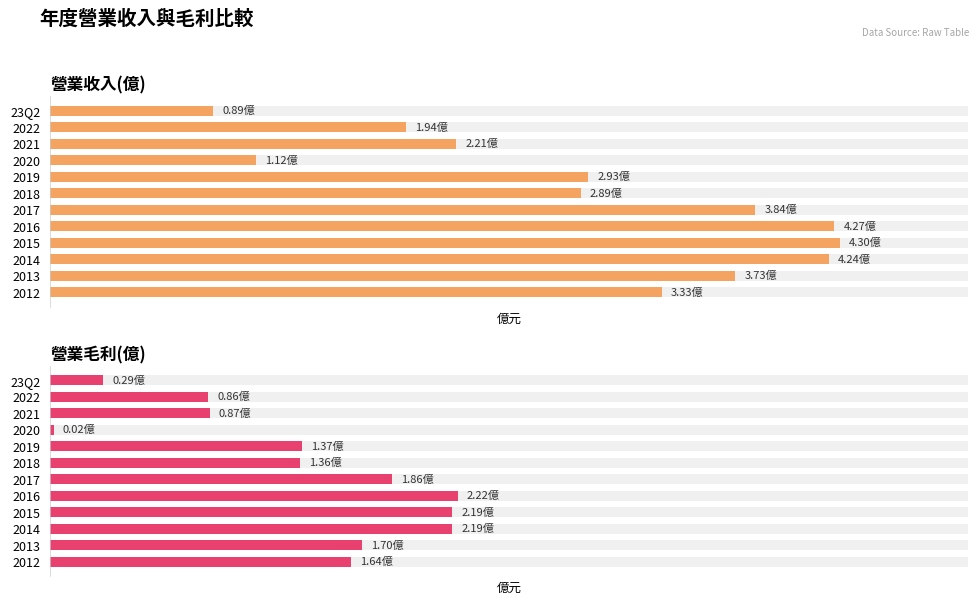

What is the sum of all 營業毛利(億) values?

16.6